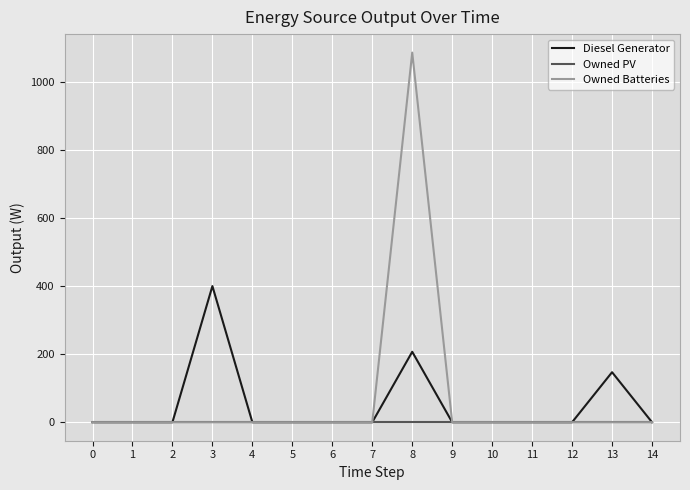

True or false: Owned PV has a value of 0 at 5.

True